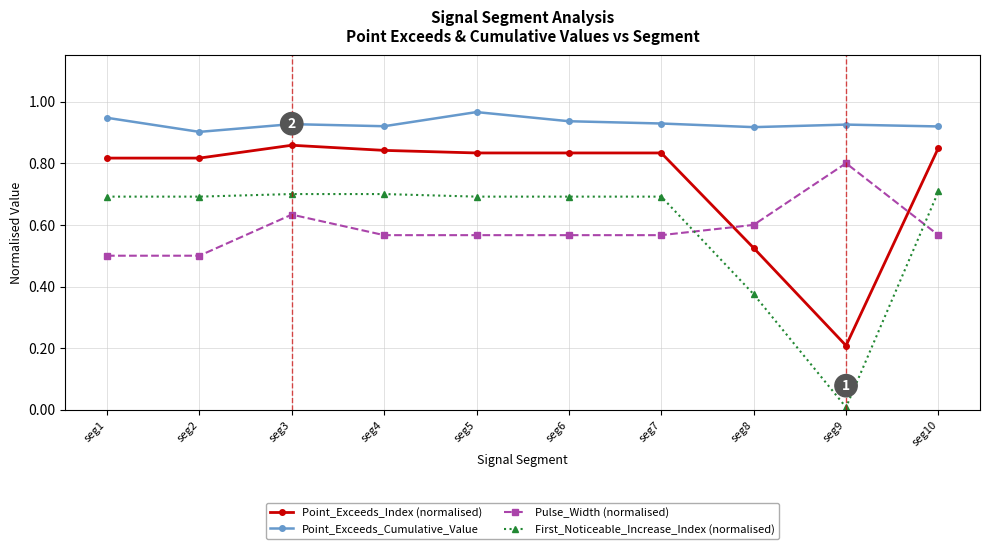

List the series in order of their peak value, lowest first.

First_Noticeable_Increase_Index (normalised), Pulse_Width (normalised), Point_Exceeds_Index (normalised), Point_Exceeds_Cumulative_Value